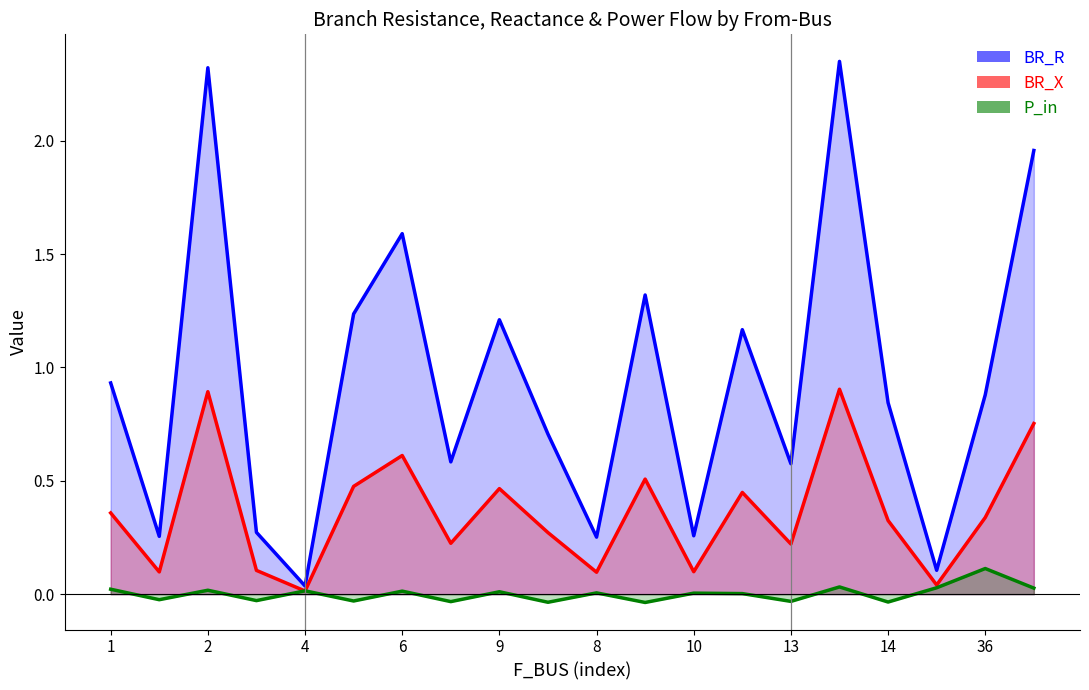

List the series in order of their overall mean, highest first.

BR_R, BR_X, P_in